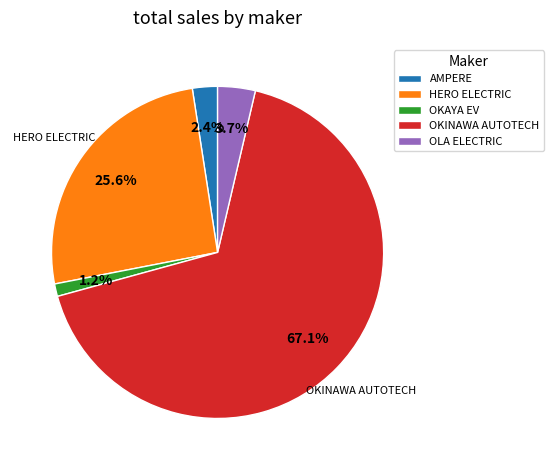

Which slice is the smallest?

OKAYA EV